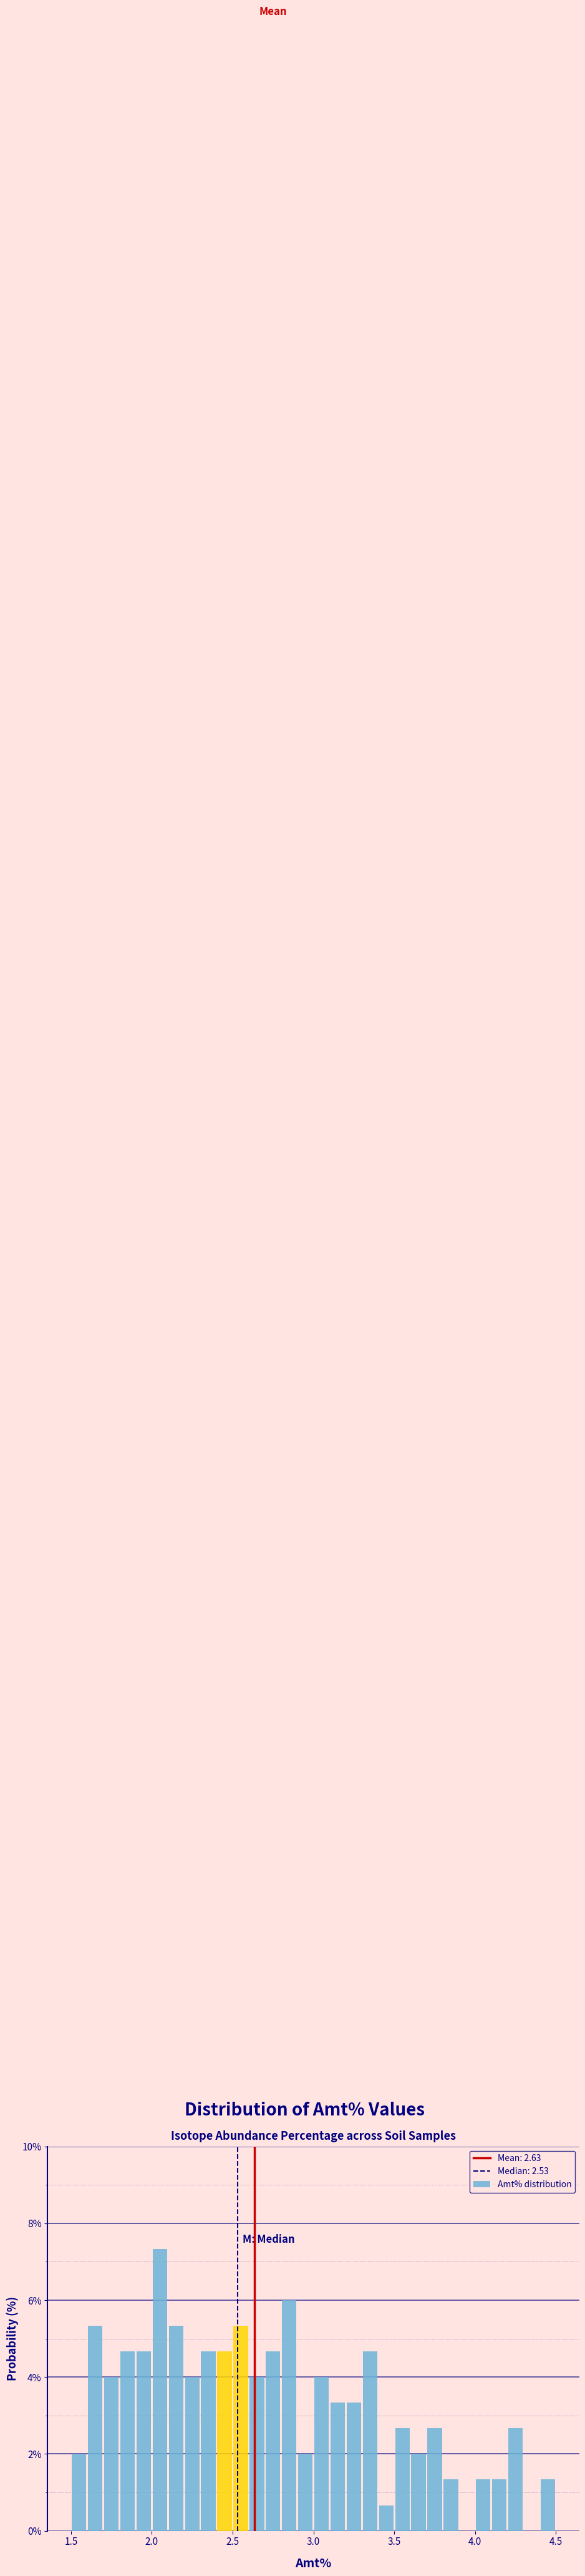

Around what value on the x-axis is the tallest bar? Give the approximate position of its centre, as read against the axis.

2.05